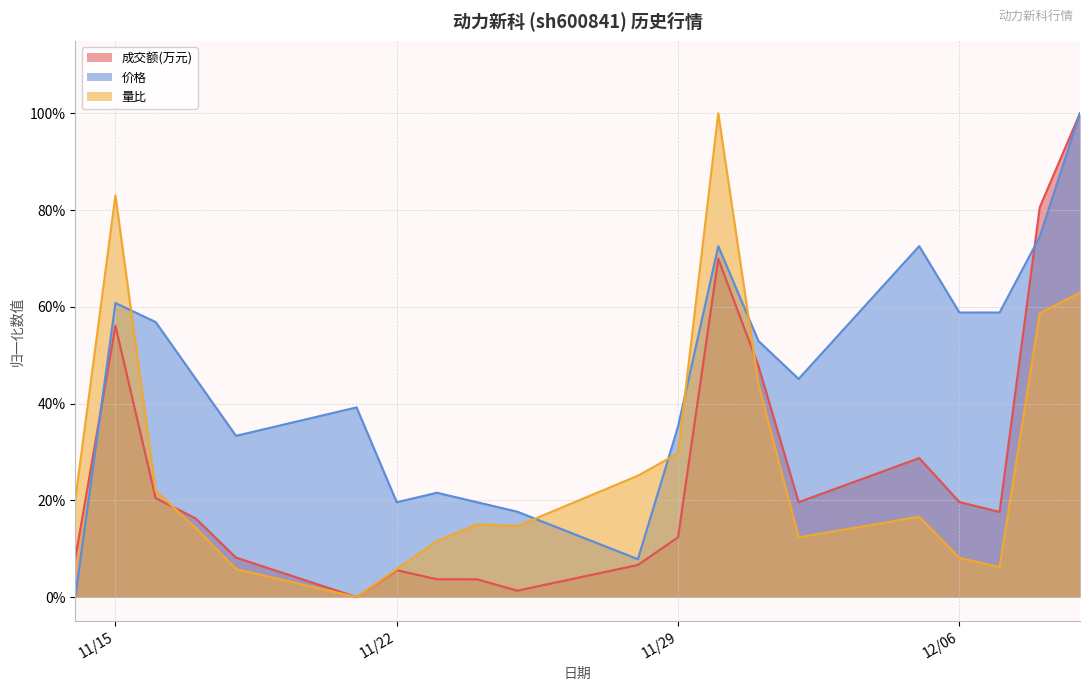

Which series has the largest total across all categories?

价格